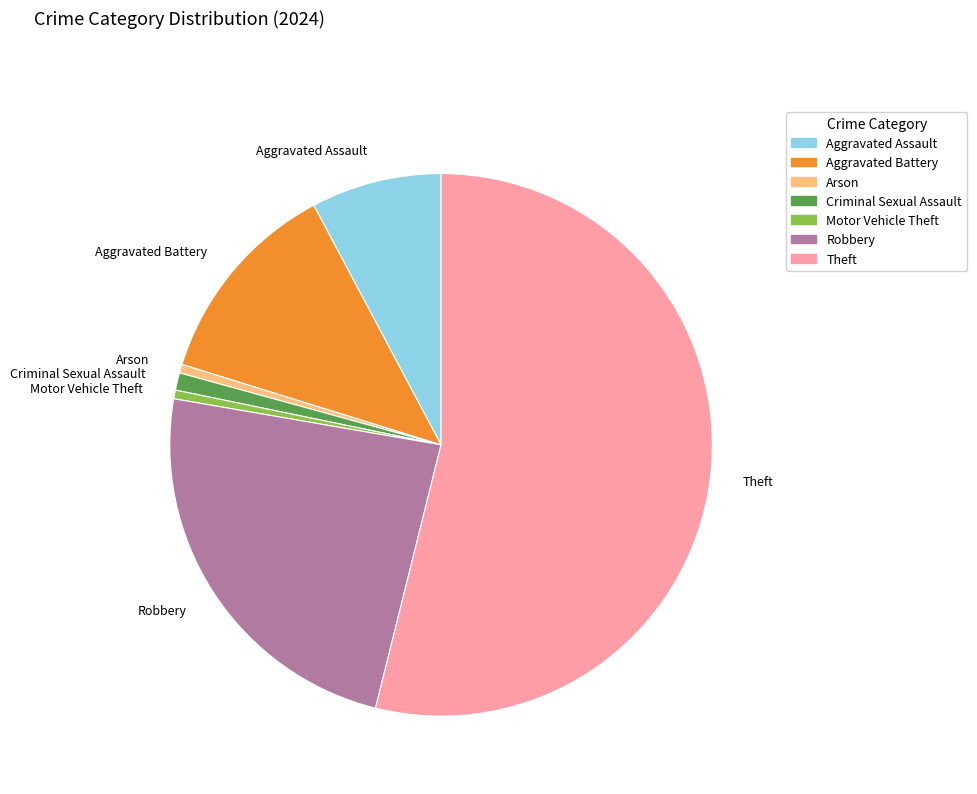

Combined, do Motor Vehicle Theft and Criminal Sexual Assault account for over 50%?

No